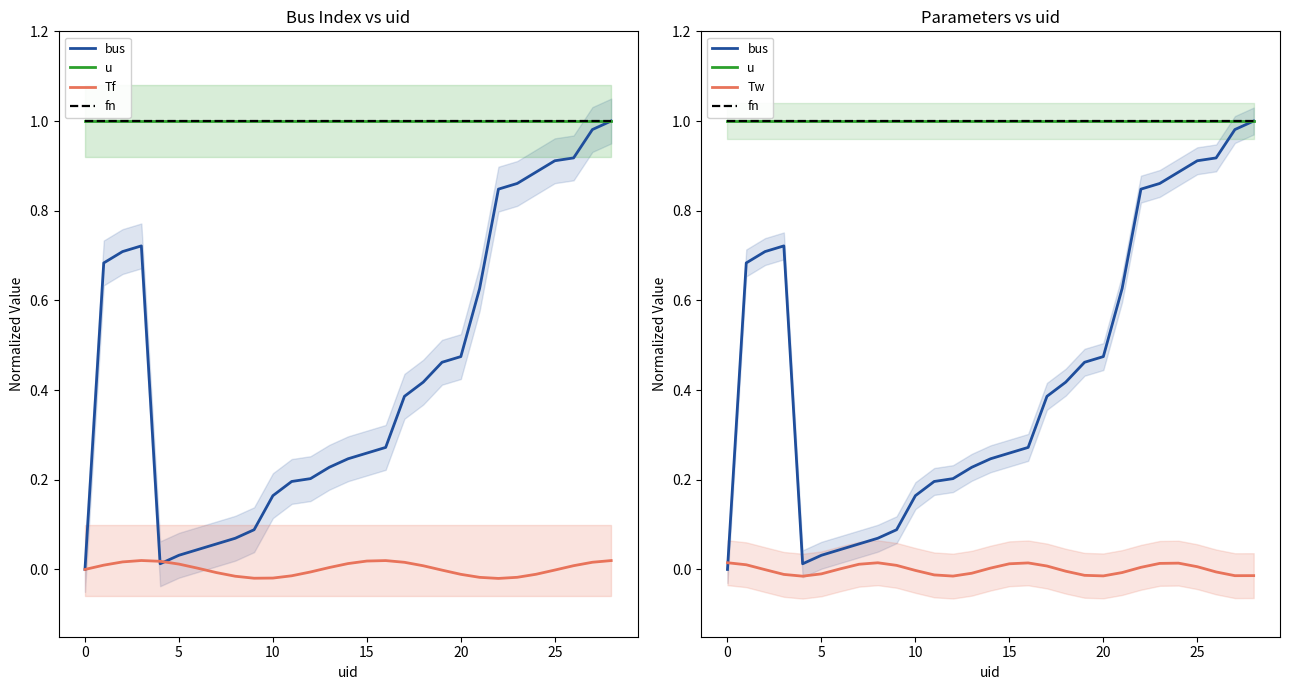

At which category is the sum across all series the highest?

28